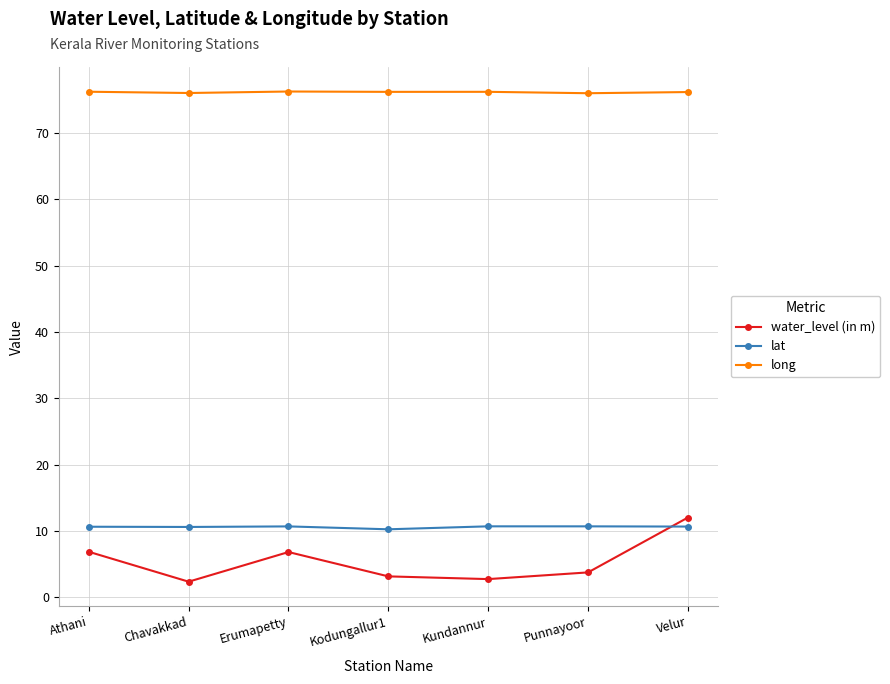

What is the spread (max minus min) of values at Kodungallur1?

73.1